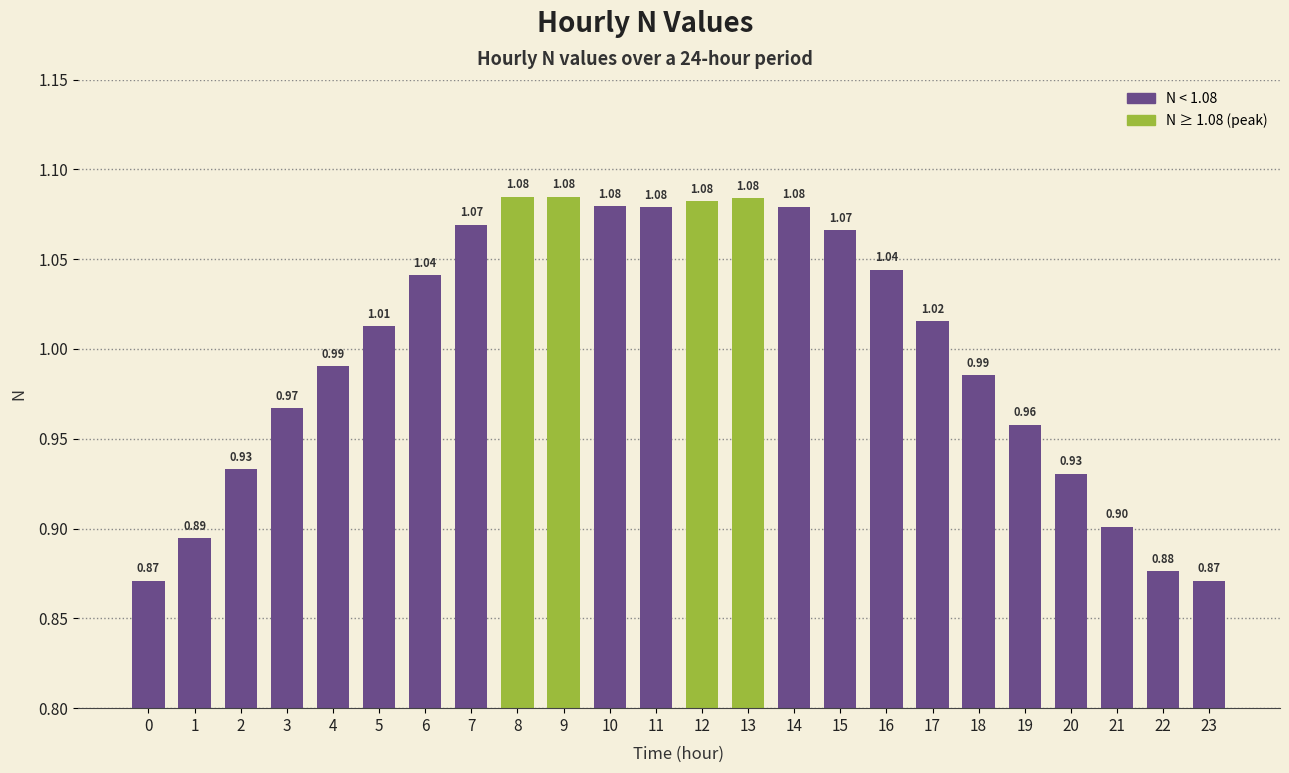

Which has a higher value, 16 or 15?

15